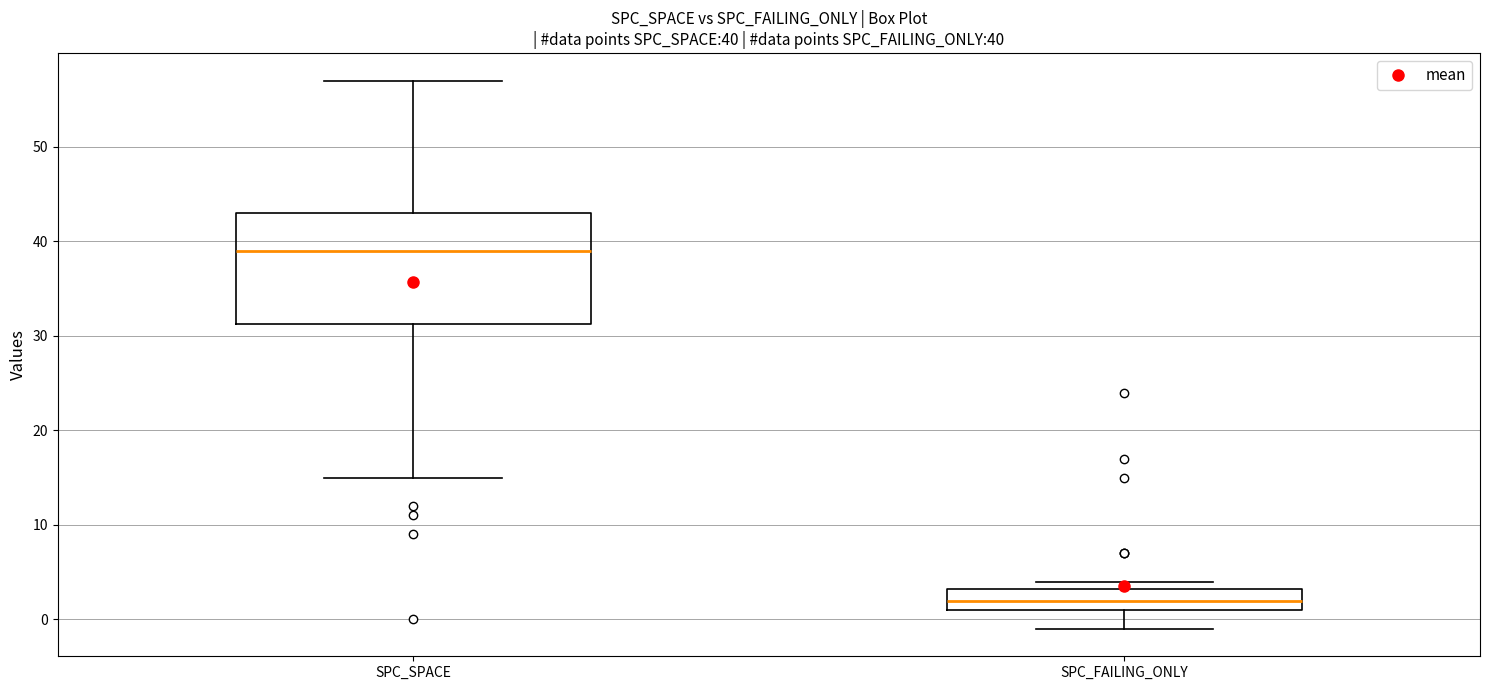

Comparing the boxes themselves (not the whiskers), which one is the tallest?

SPC_SPACE